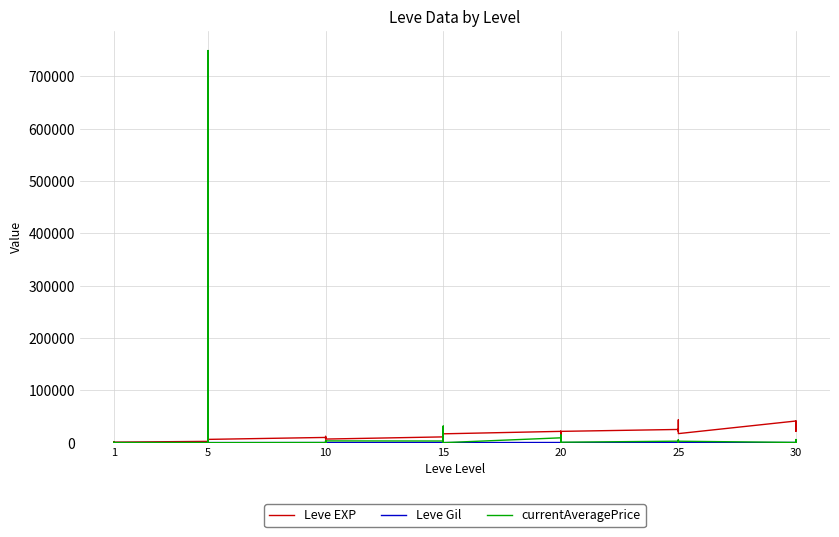

What is the maximum value for Leve EXP?

43600.0